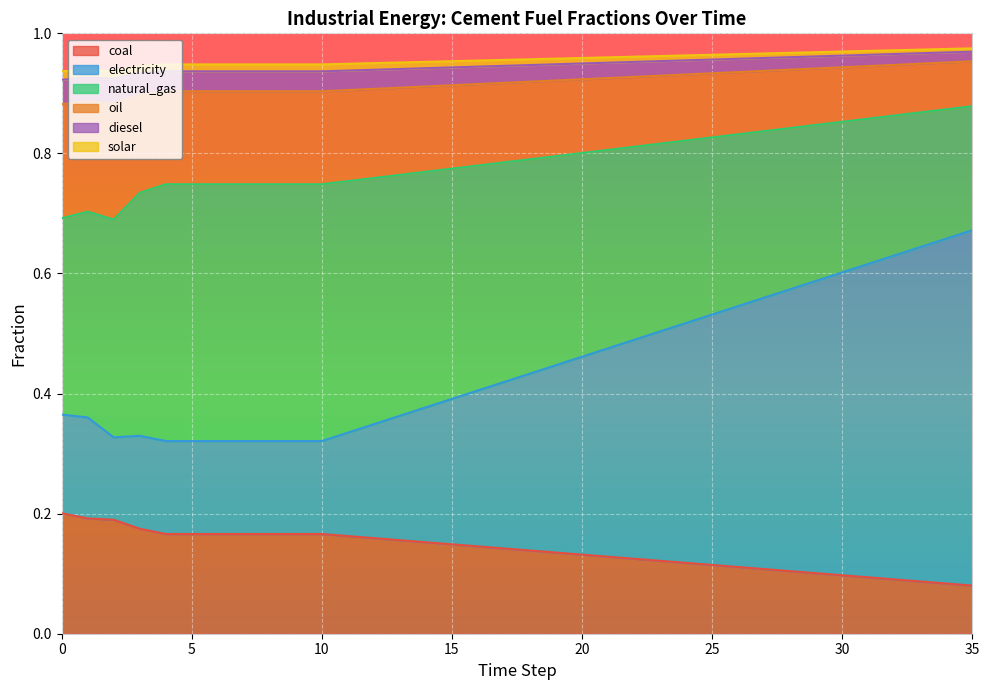

Is it true that coal equals 0.2 at 20?

False